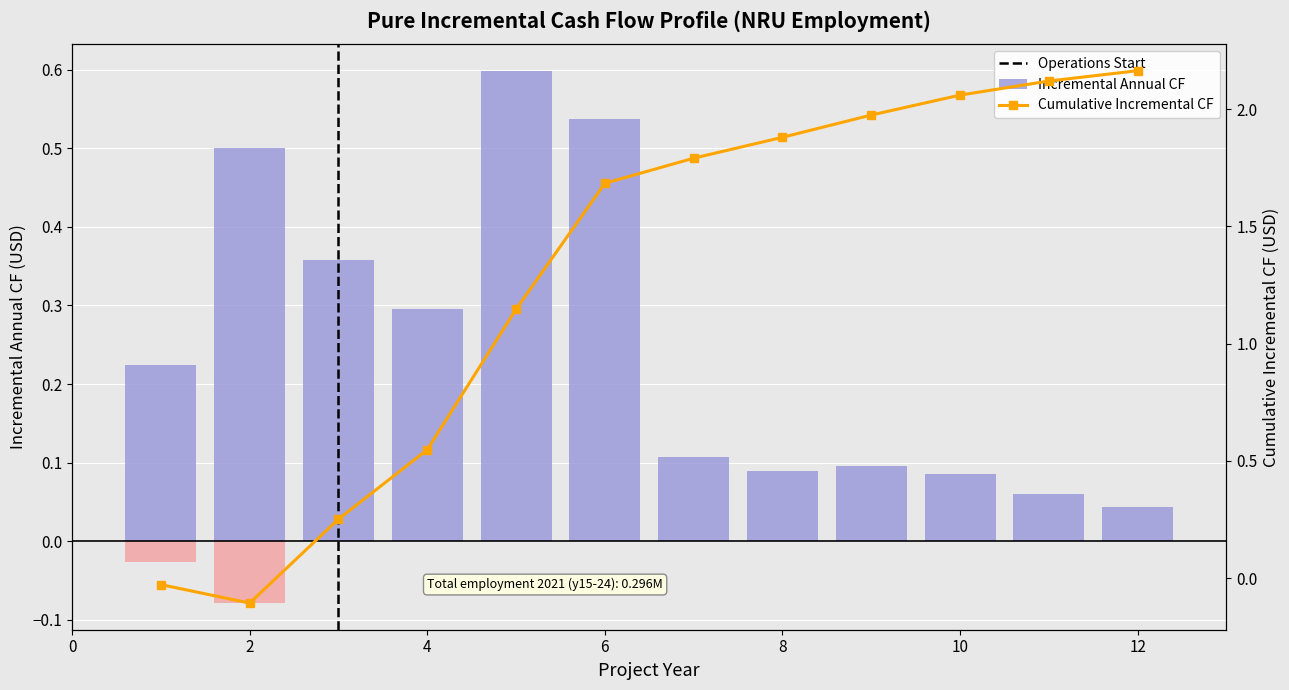

The value of Cumulative Incremental CF at 2 is -0.1. True or false?

False